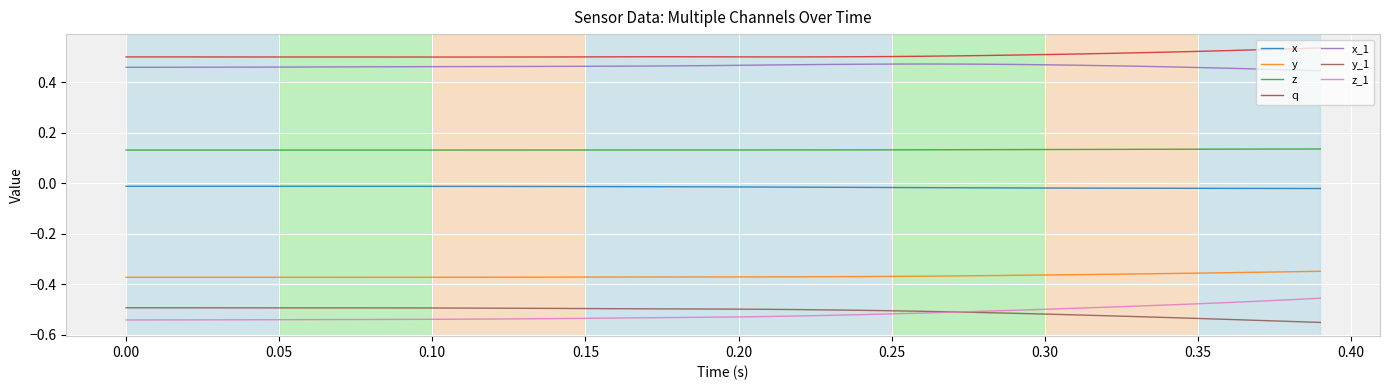

True or false: x_1 and z_1 cross at least once.

False